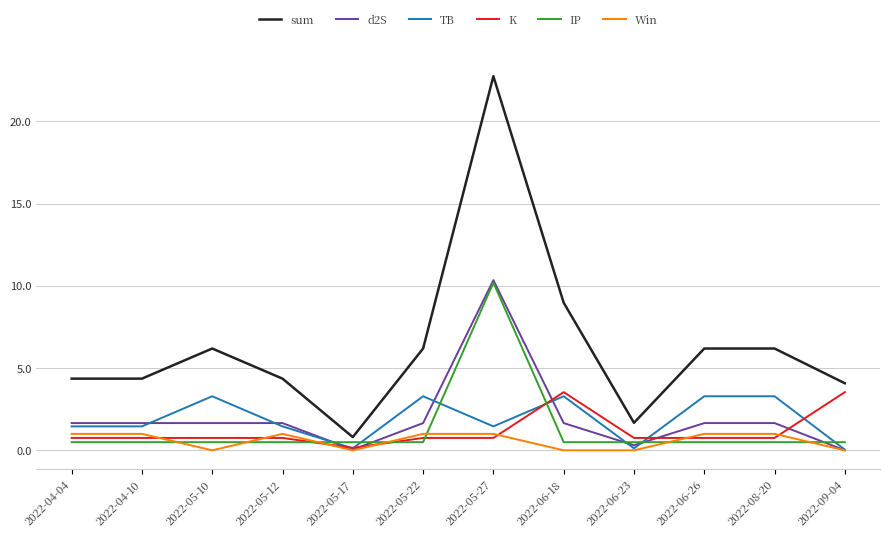

How many values in the TB series are below 1?

3